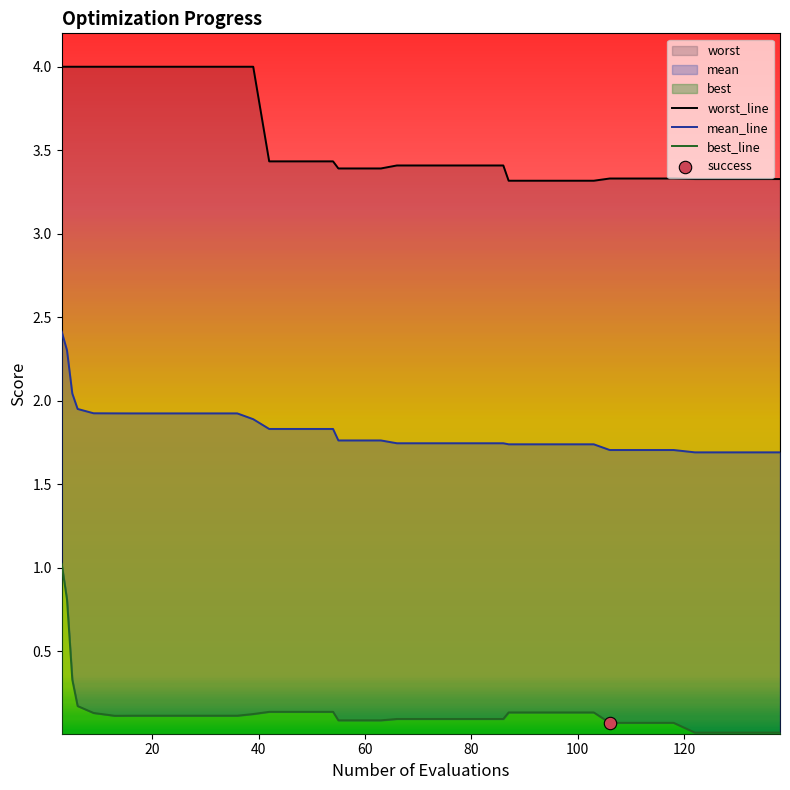

Which series reaches the maximum Y coordinate?

worst_line